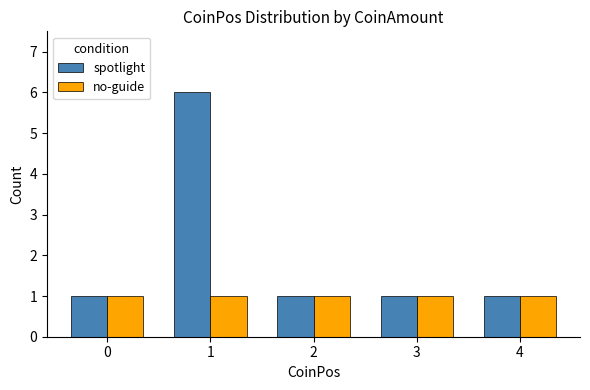

What is the maximum value shown in the chart?

6